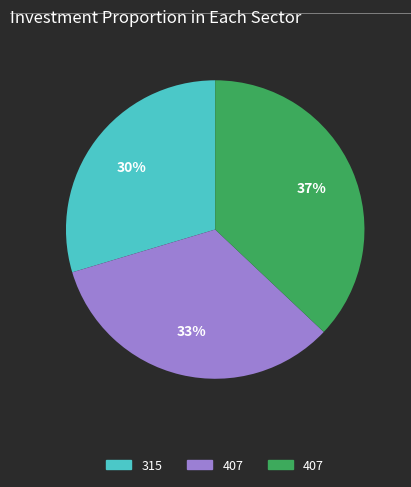

Is there a majority slice in this chart?

No